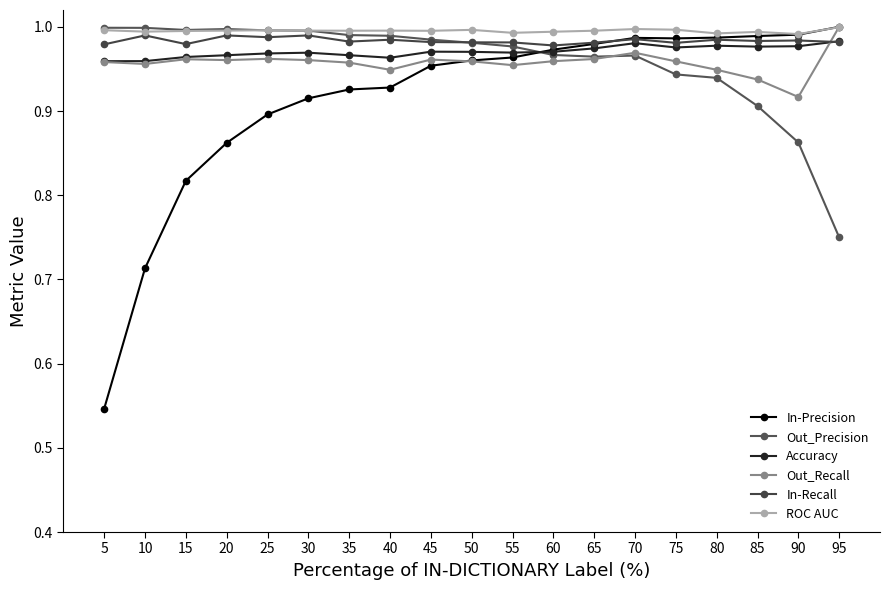

How many lines are shown in the chart?

6